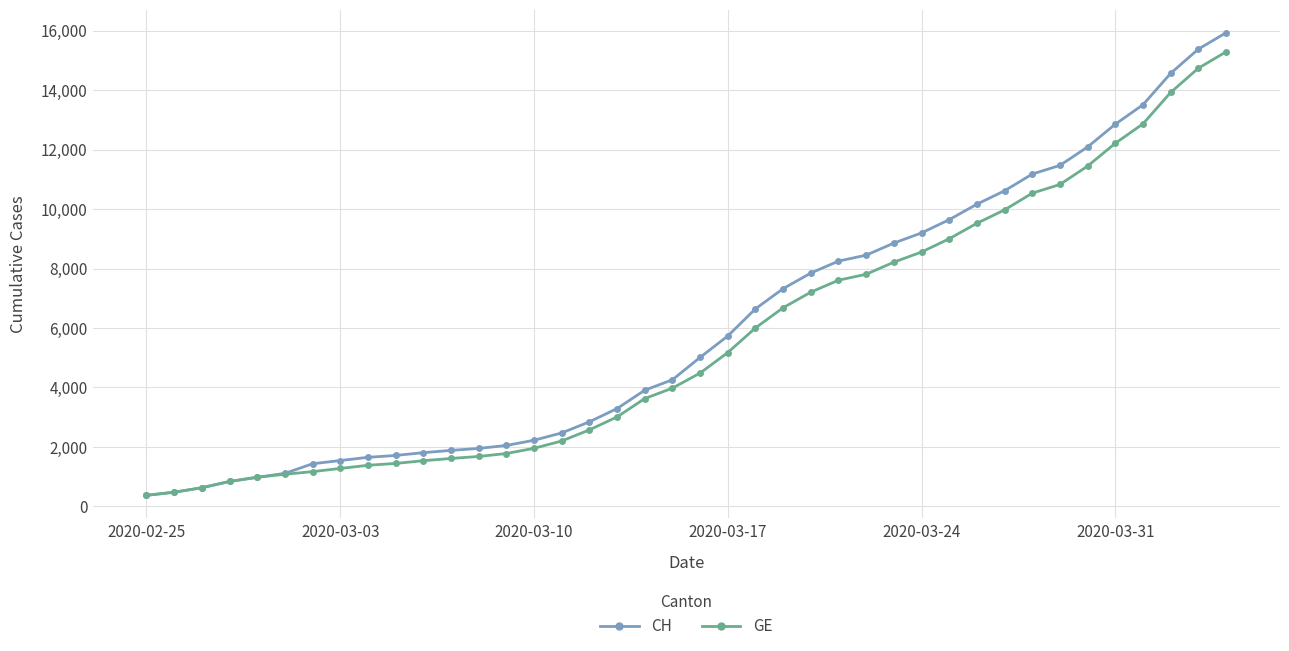

How many series are shown in this chart?

2